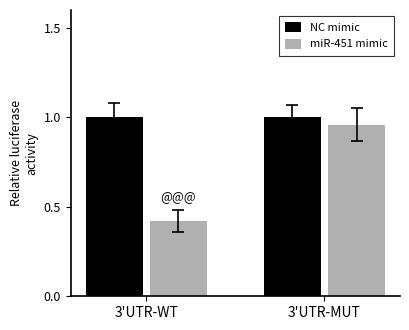

True or false: miR-451 mimic has a value of 1.5 at 3'UTR-MUT.

False